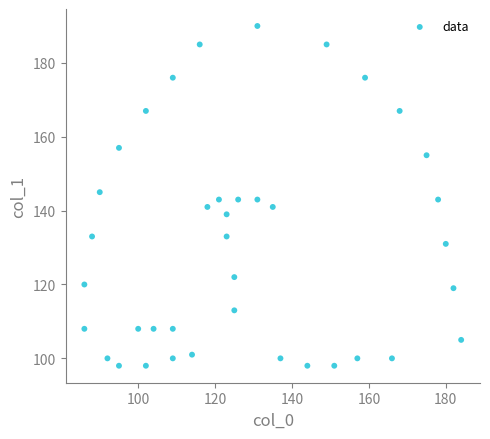

What is the range of X values (max minus min)?

98